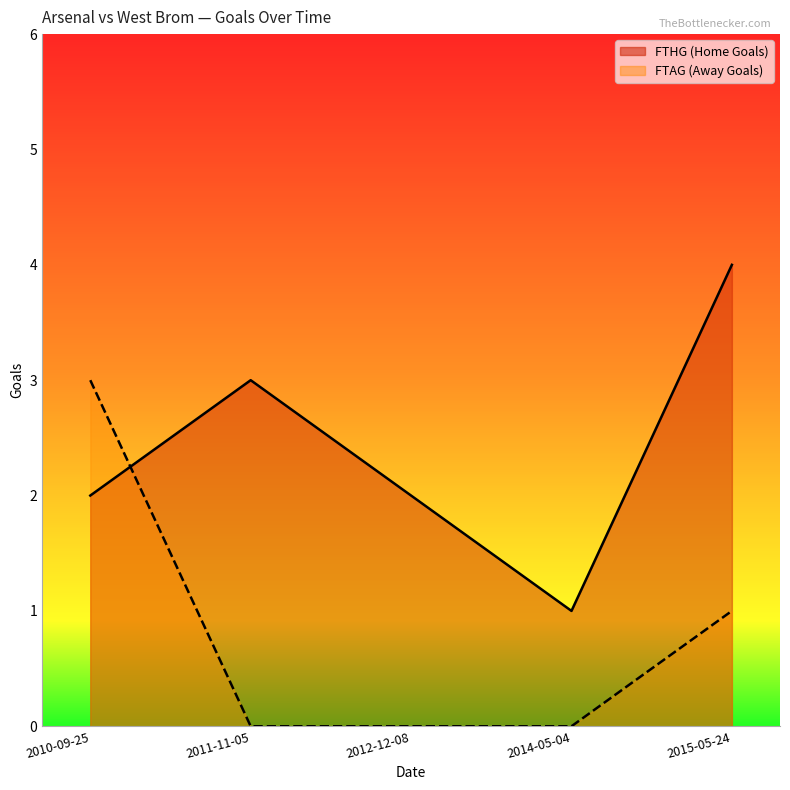

Rank the series by their average value, from highest to lowest.

FTHG, FTAG